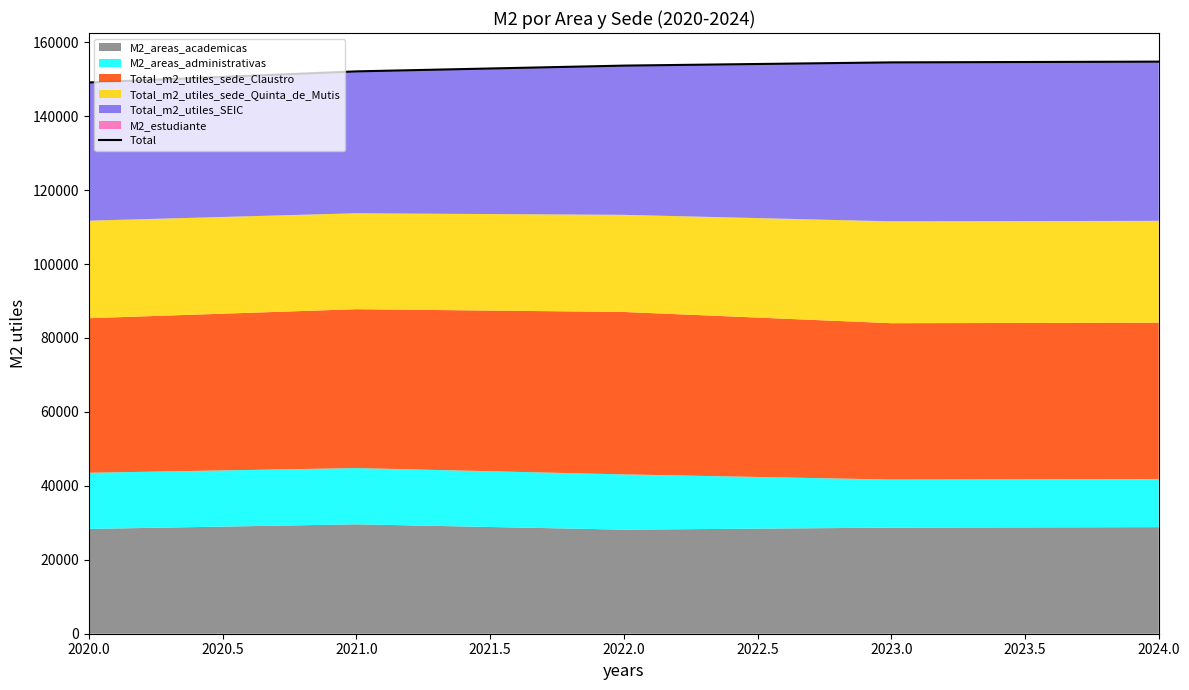

Reading left to right, what are all the values shown in this chart?

149117.1	152117.1	153675.2	154548.2	154753.7